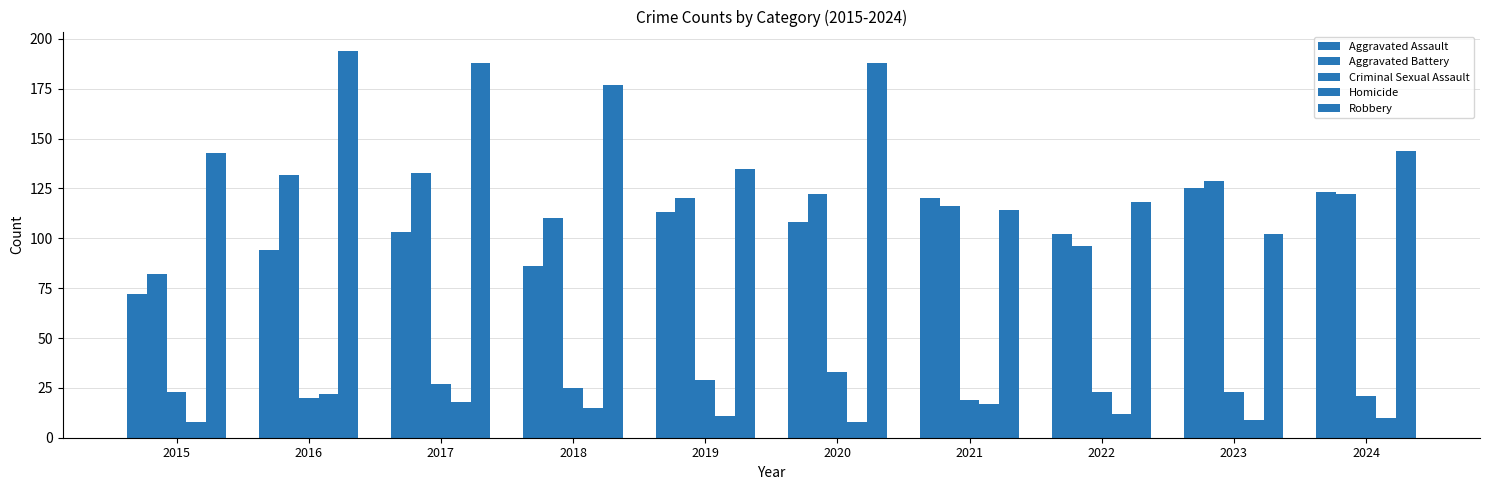

Reading right to left, what are all the values shown in this chart?

Aggravated Assault: 2024=123	2023=125	2022=102	2021=120	2020=108	2019=113	2018=86	2017=103	2016=94	2015=72
Aggravated Battery: 2024=122	2023=129	2022=96	2021=116	2020=122	2019=120	2018=110	2017=133	2016=132	2015=82
Criminal Sexual Assault: 2024=21	2023=23	2022=23	2021=19	2020=33	2019=29	2018=25	2017=27	2016=20	2015=23
Homicide: 2024=10	2023=9	2022=12	2021=17	2020=8	2019=11	2018=15	2017=18	2016=22	2015=8
Robbery: 2024=144	2023=102	2022=118	2021=114	2020=188	2019=135	2018=177	2017=188	2016=194	2015=143